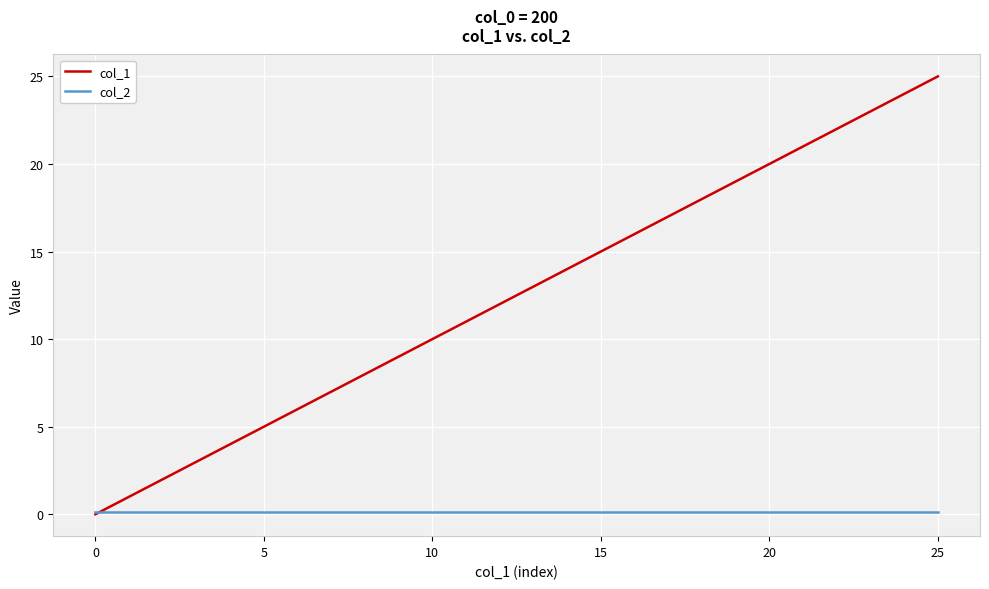

What is the maximum value for col_1?

25.0